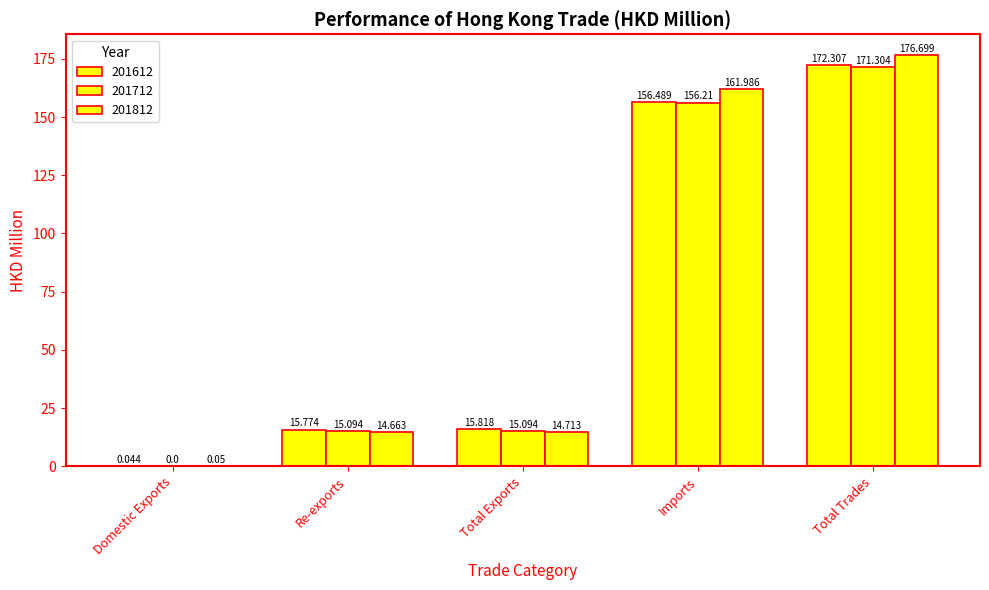

Reading left to right, extract all data points from this chart.

201612: Domestic Exports=0.0	Re-exports=15.8	Total Exports=15.8	Imports=156.5	Total Trades=172.3
201712: Domestic Exports=0.0	Re-exports=15.1	Total Exports=15.1	Imports=156.2	Total Trades=171.3
201812: Domestic Exports=0.1	Re-exports=14.7	Total Exports=14.7	Imports=162.0	Total Trades=176.7